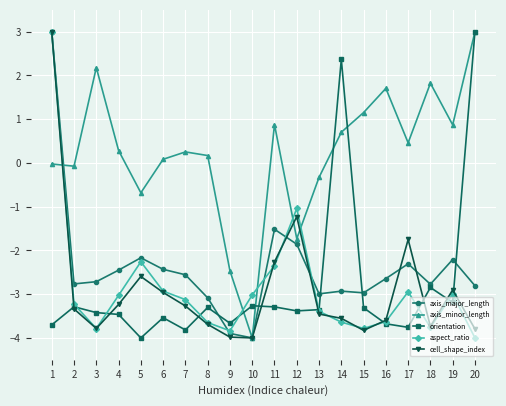

How many lines are shown in the chart?

5